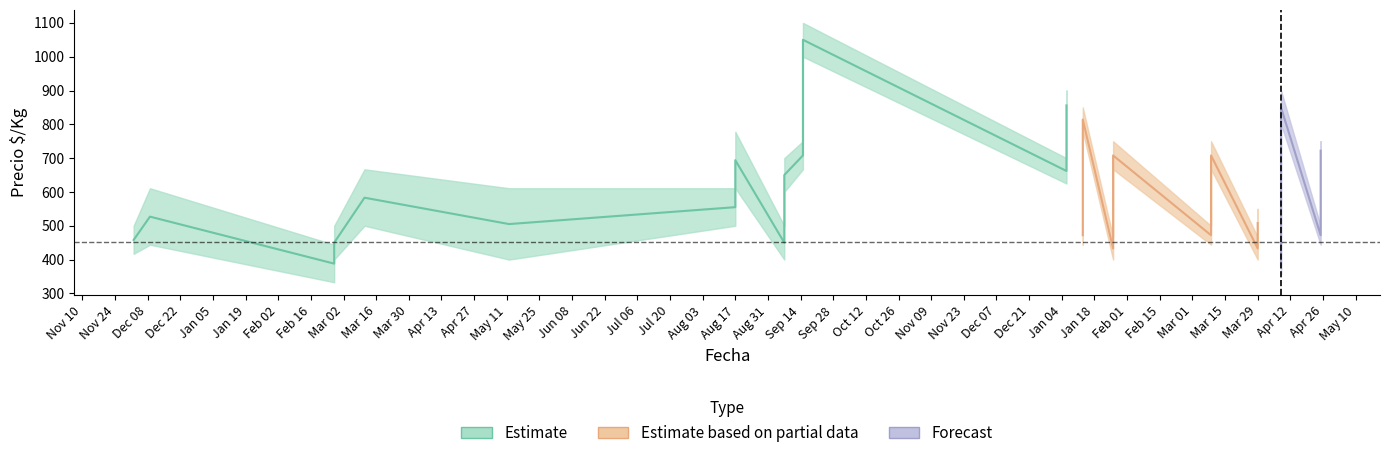

Between 2021-09-07 and 2022-01-26, which is larger?

2022-01-26